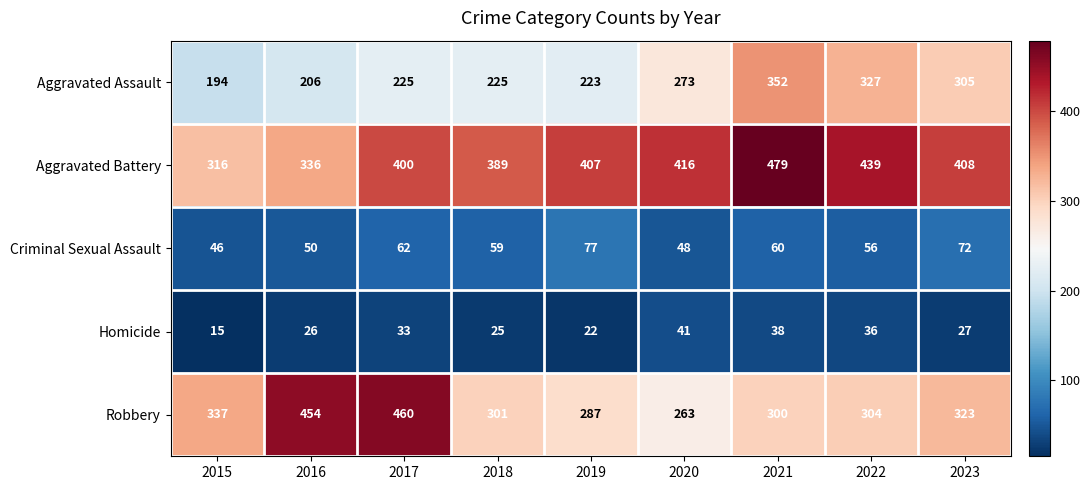

At 2018, list the series in order from largest to smallest.

Aggravated Battery, Robbery, Aggravated Assault, Criminal Sexual Assault, Homicide